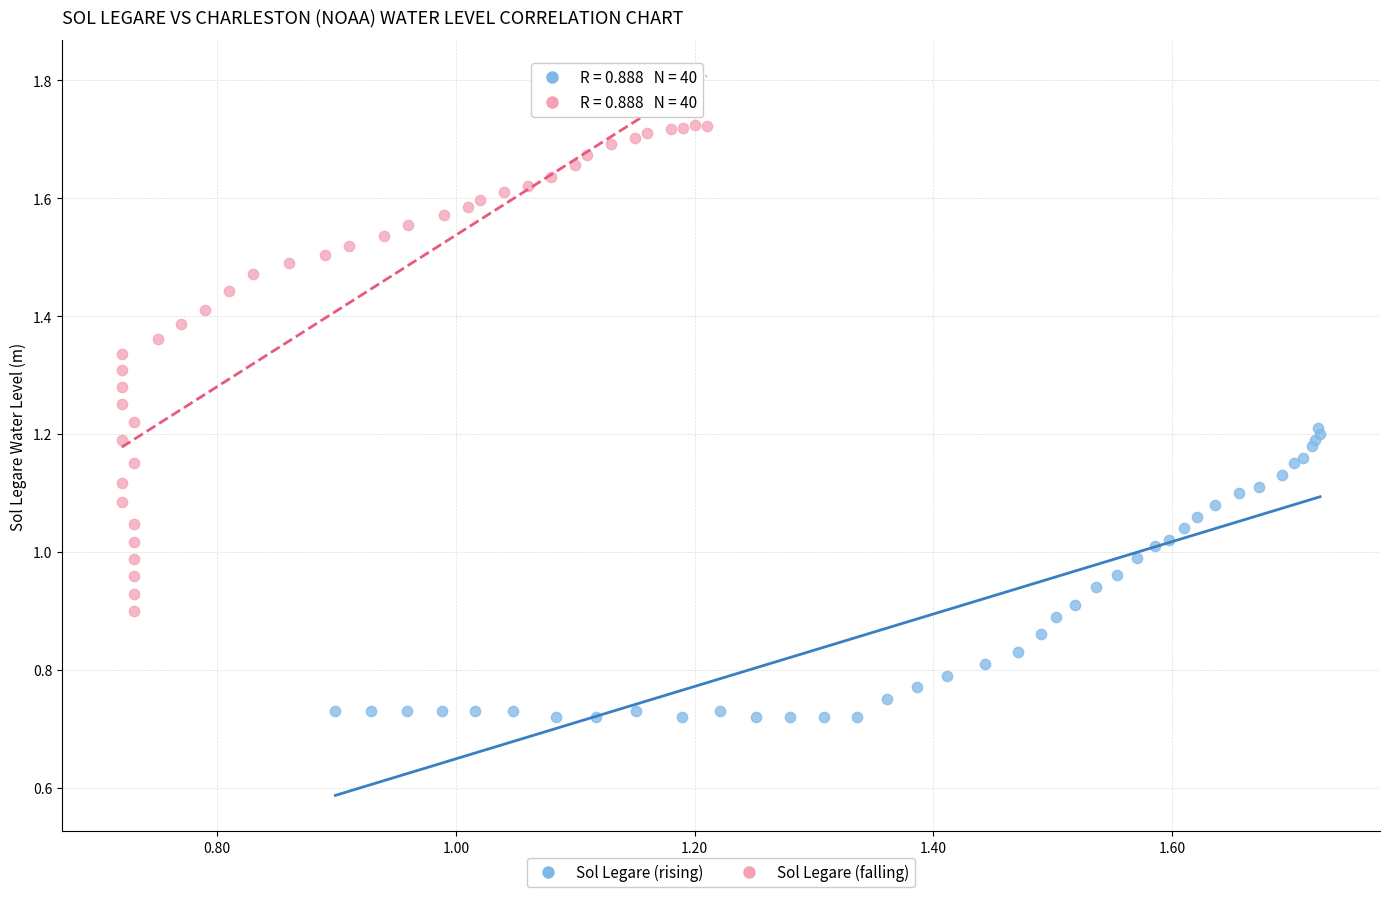

Which series has the widest spread of Y values?

Sol Legare (falling)